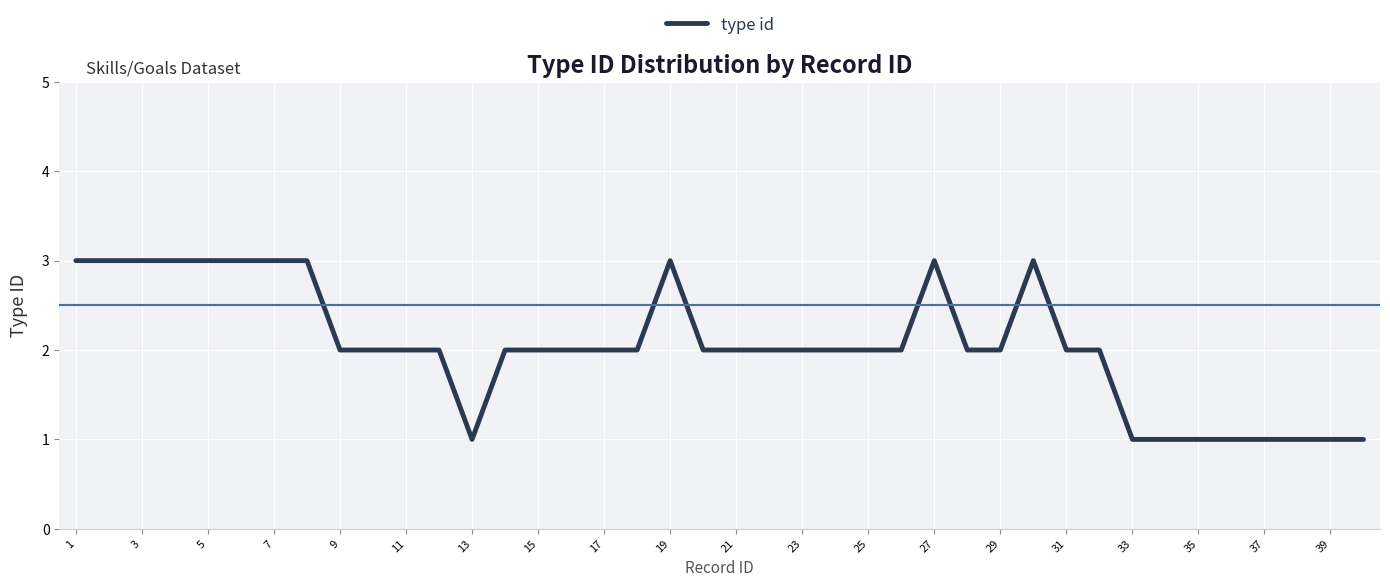

Reading left to right, list all the values displayed in this chart.

3	3	3	3	3	3	3	3	2	2	2	2	1	2	2	2	2	2	3	2	2	2	2	2	2	2	3	2	2	3	2	2	1	1	1	1	1	1	1	1